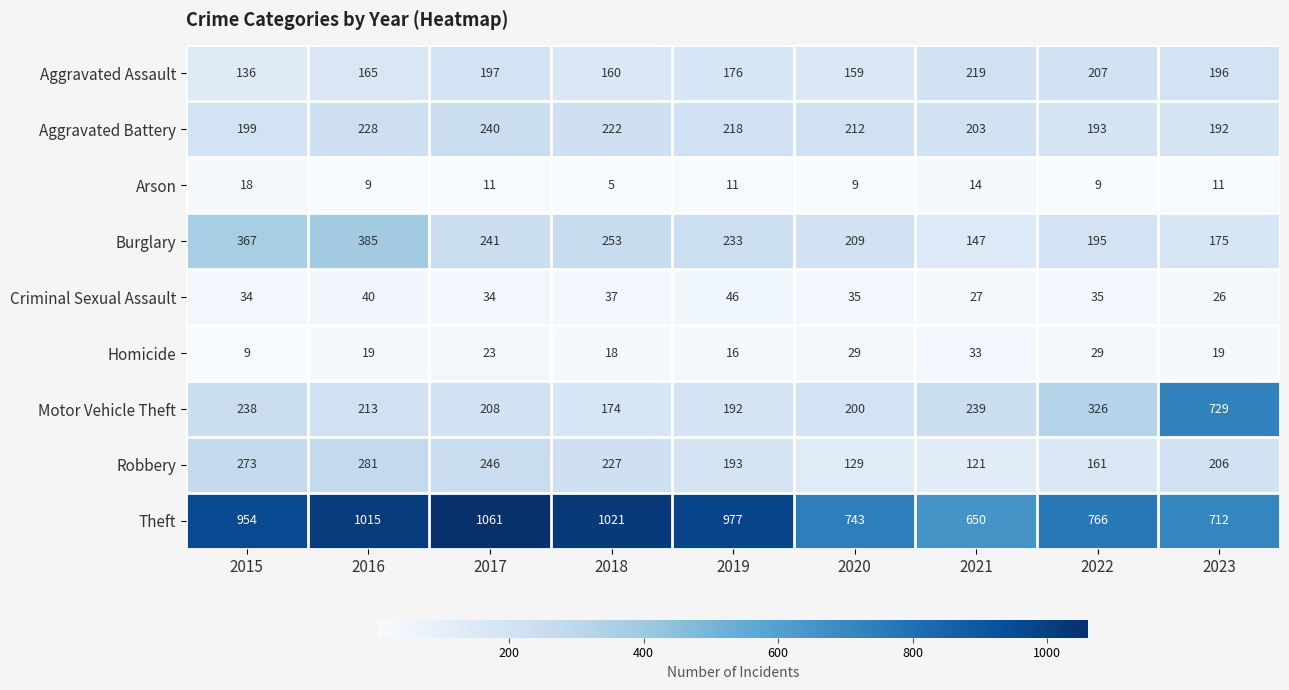

Between 2016 and 2021, which series saw the biggest shift?

Theft